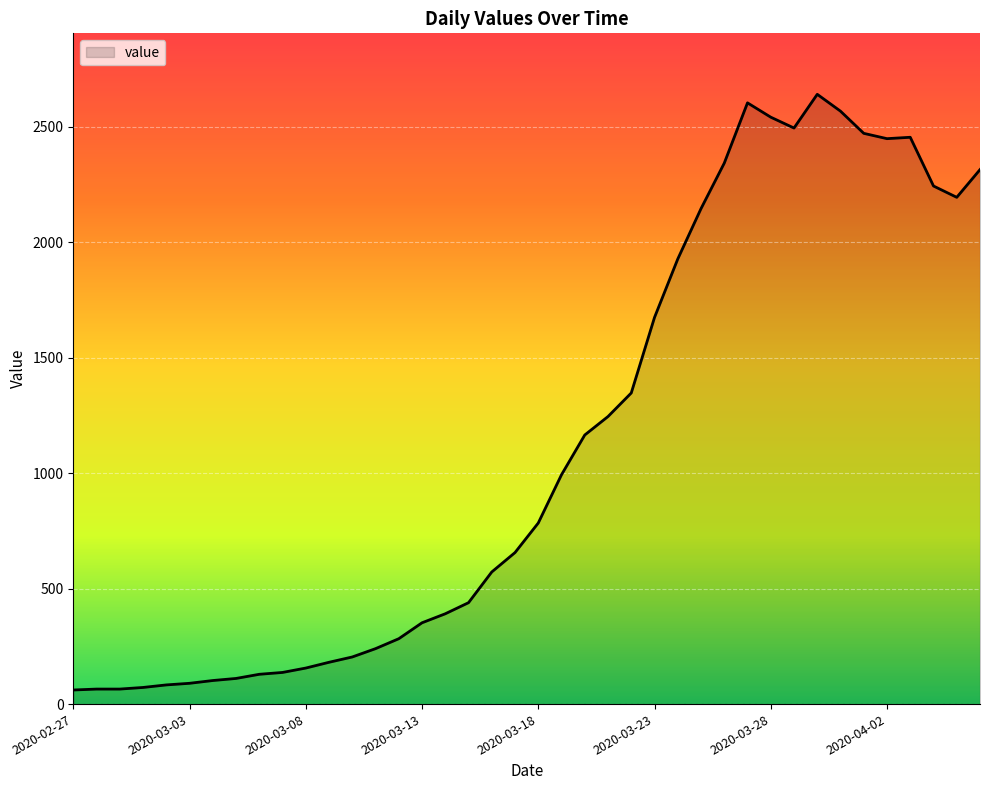

What is the sum of all values?

44980